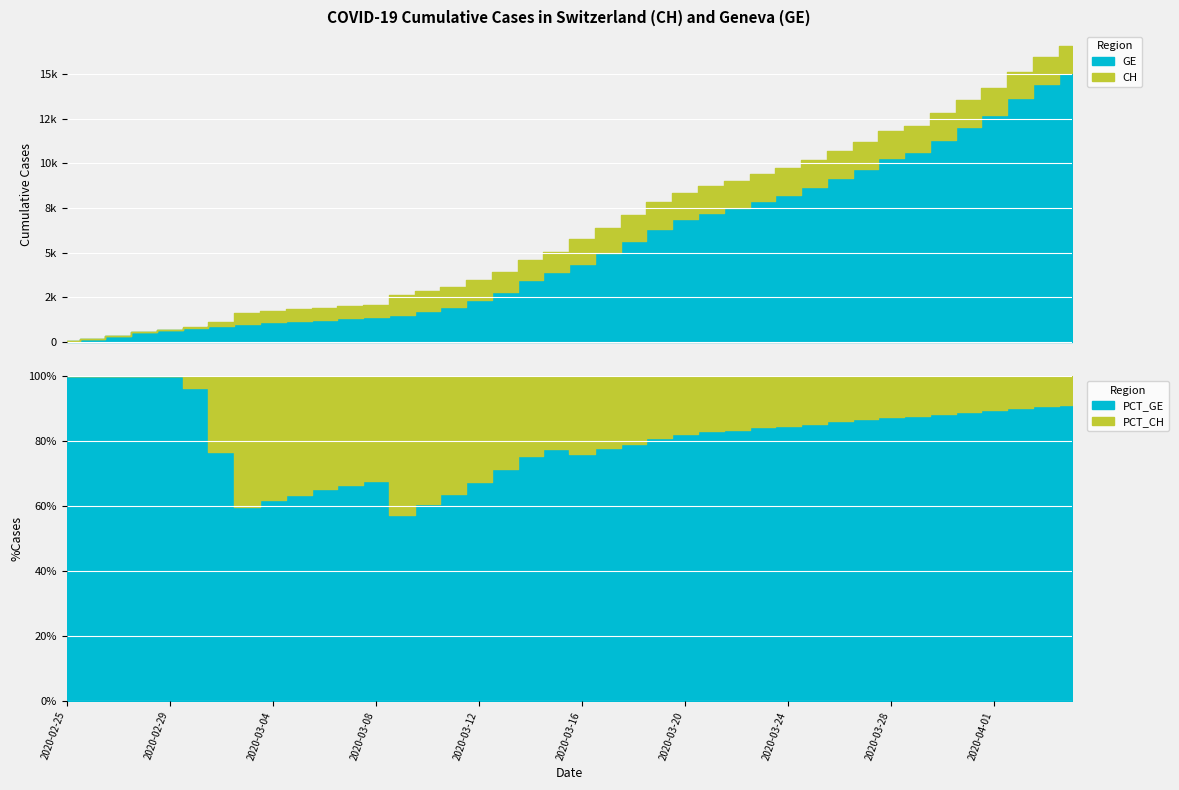

What position from the left is 2020-04-03?

39